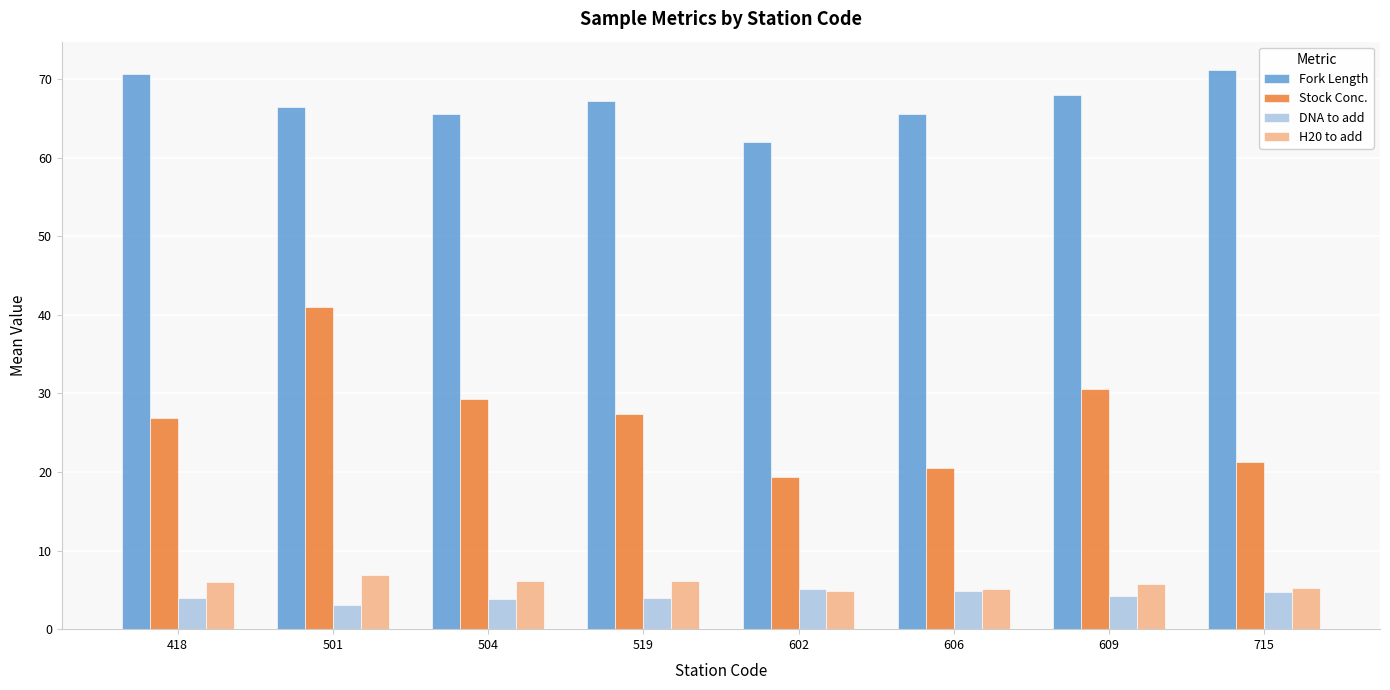

At 609, list the series in order from largest to smallest.

Fork Length, Stock Conc., H20 to add, DNA to add